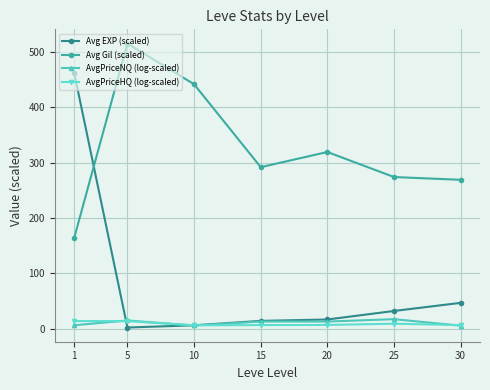

What is the maximum value shown in the chart?

515.0